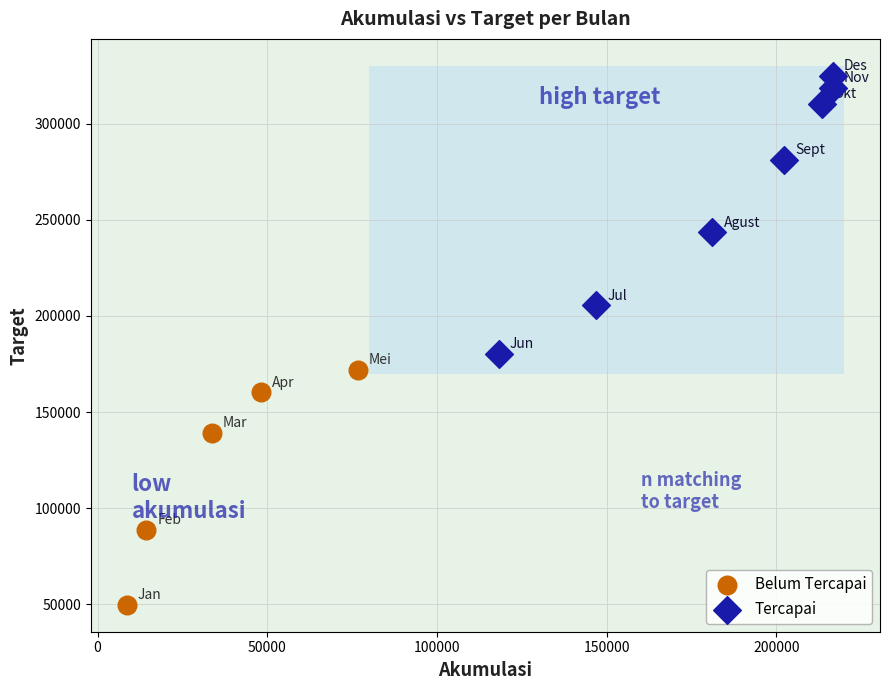

Which series has the widest spread of Y values?

Tercapai